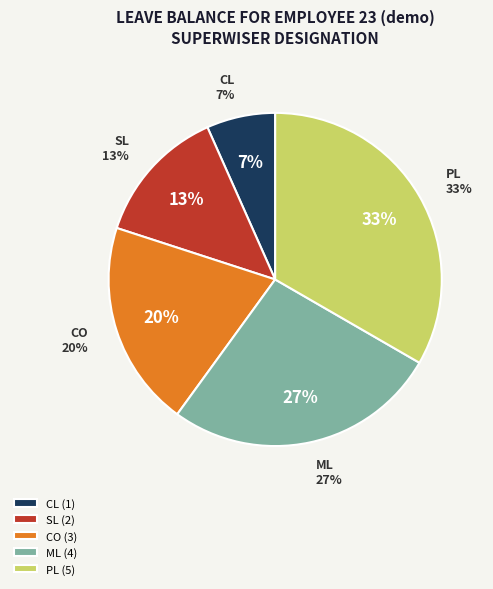

What percentage is NOT represented by CL?

93.3%